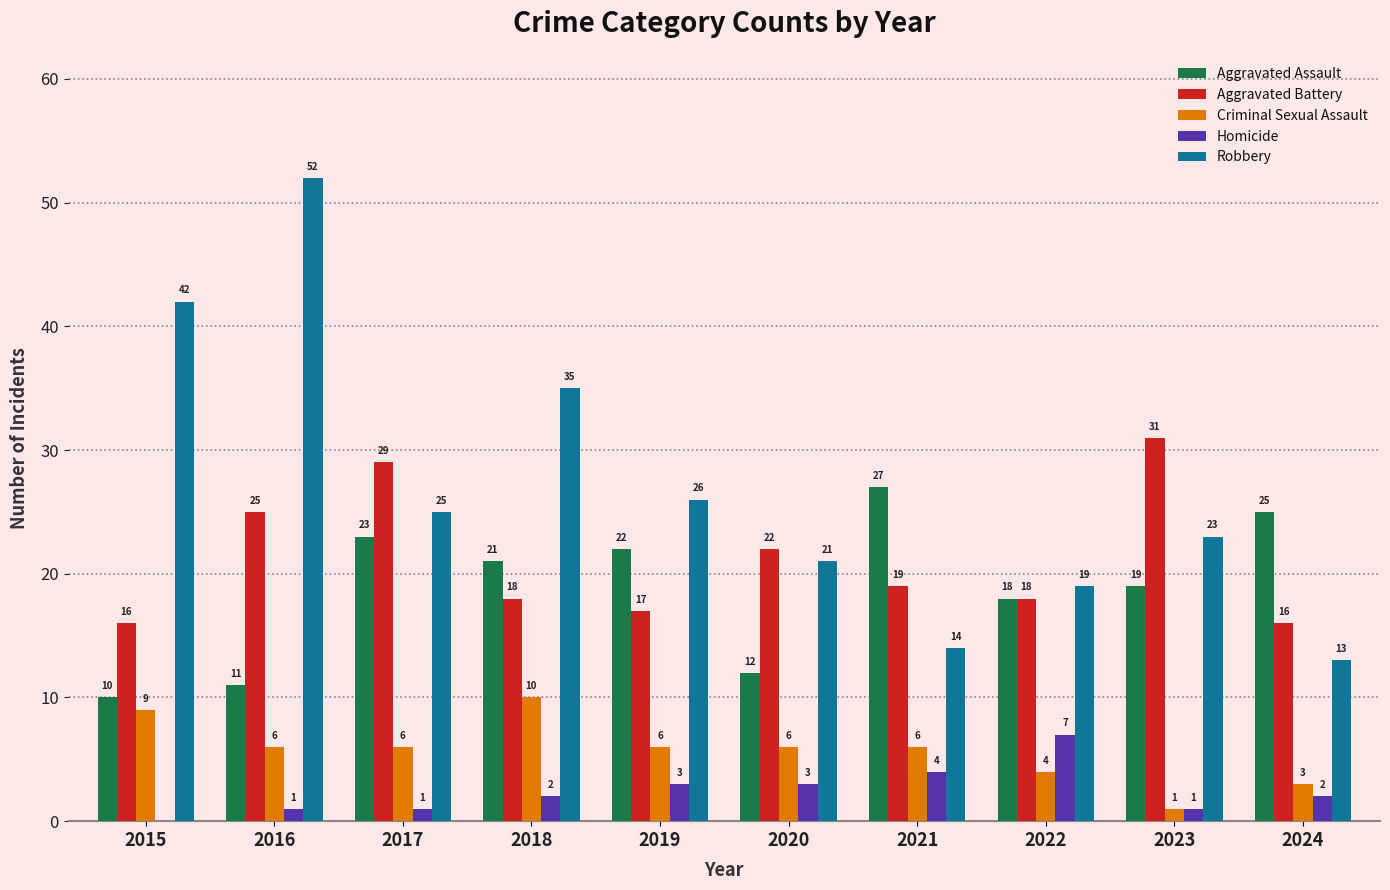

The Criminal Sexual Assault series shows 6 at 2016. True or false?

True